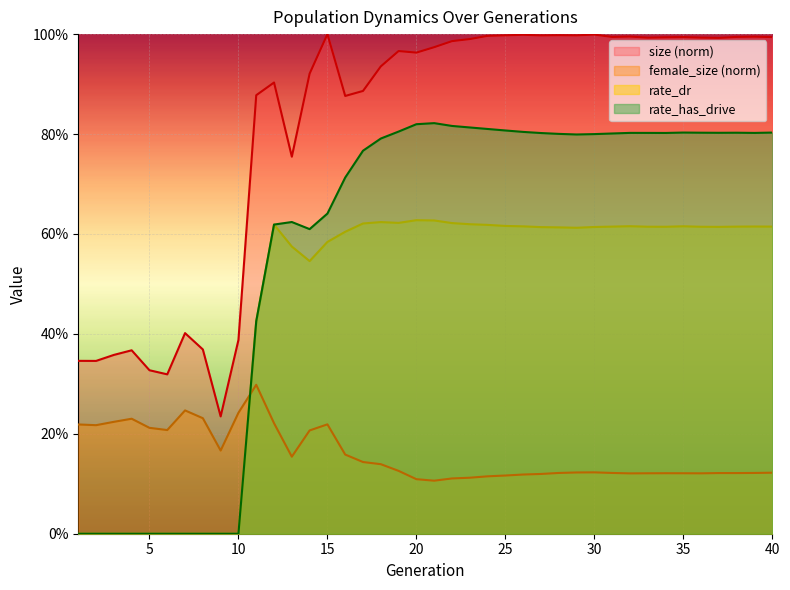

True or false: female_size and size intersect in this chart.

False